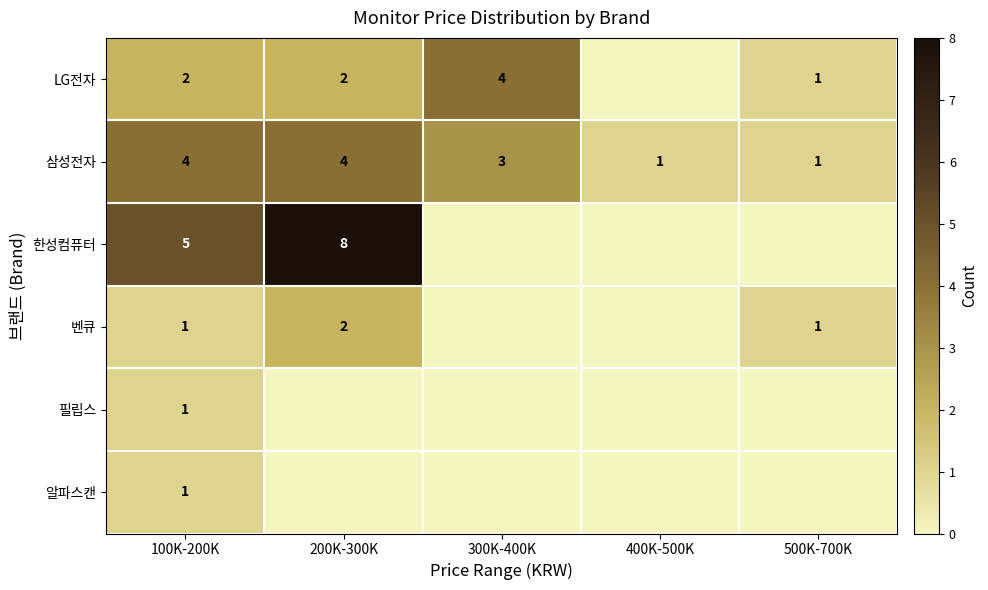

True or false: 알파스캔 has a value of 1 at 100K-200K.

True